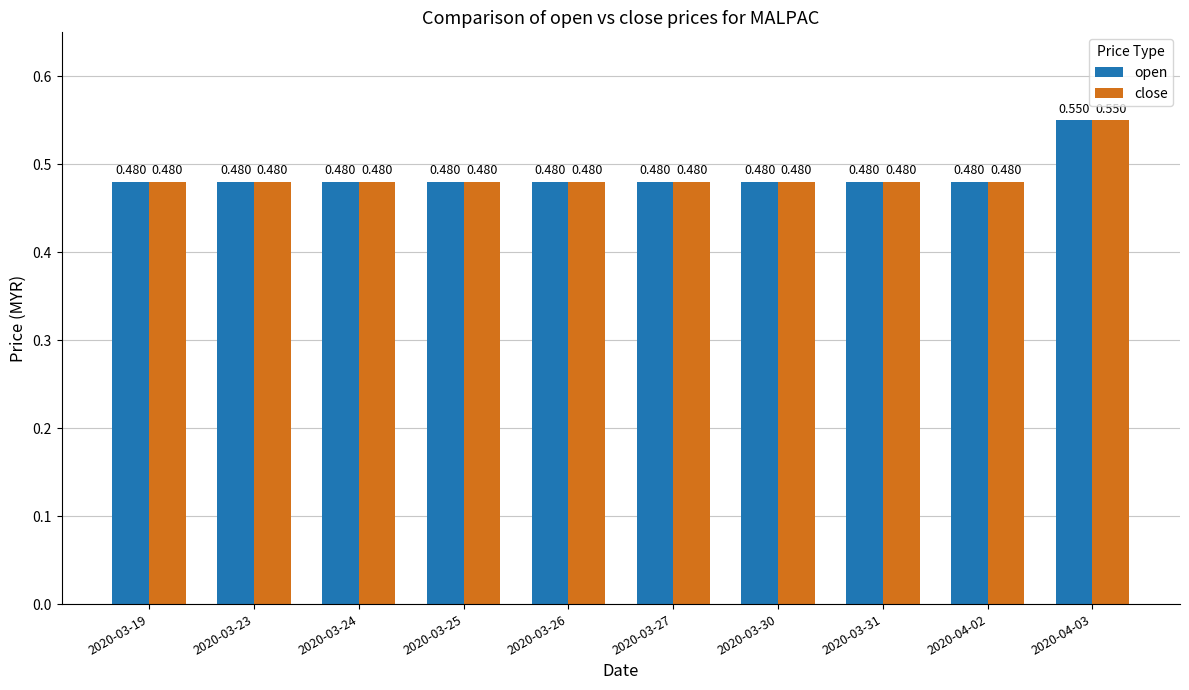

Is the value of close at 2020-03-30 greater than the value of open at 2020-04-03?

No